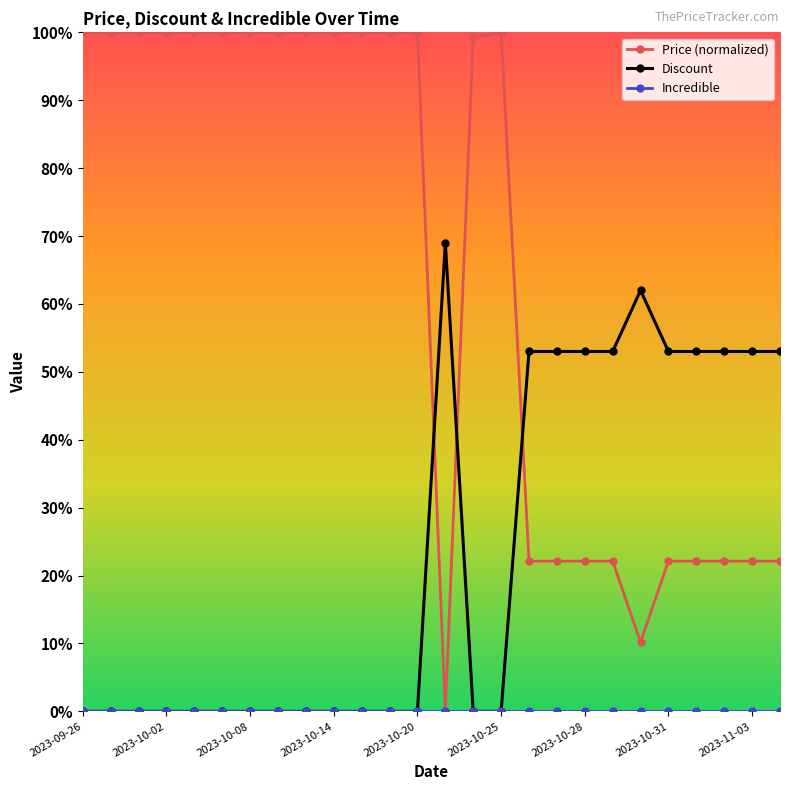

What is the average value of the Price (normalized) series?

65.7